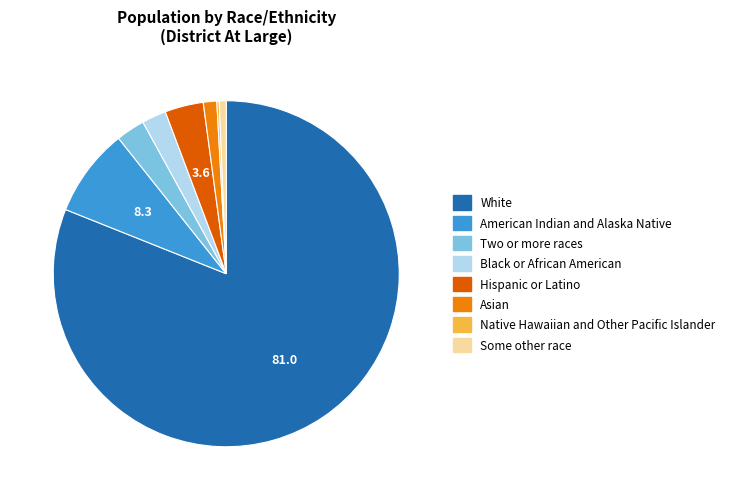

Do Two or more races and Black or African American together represent more than half of the pie?

No